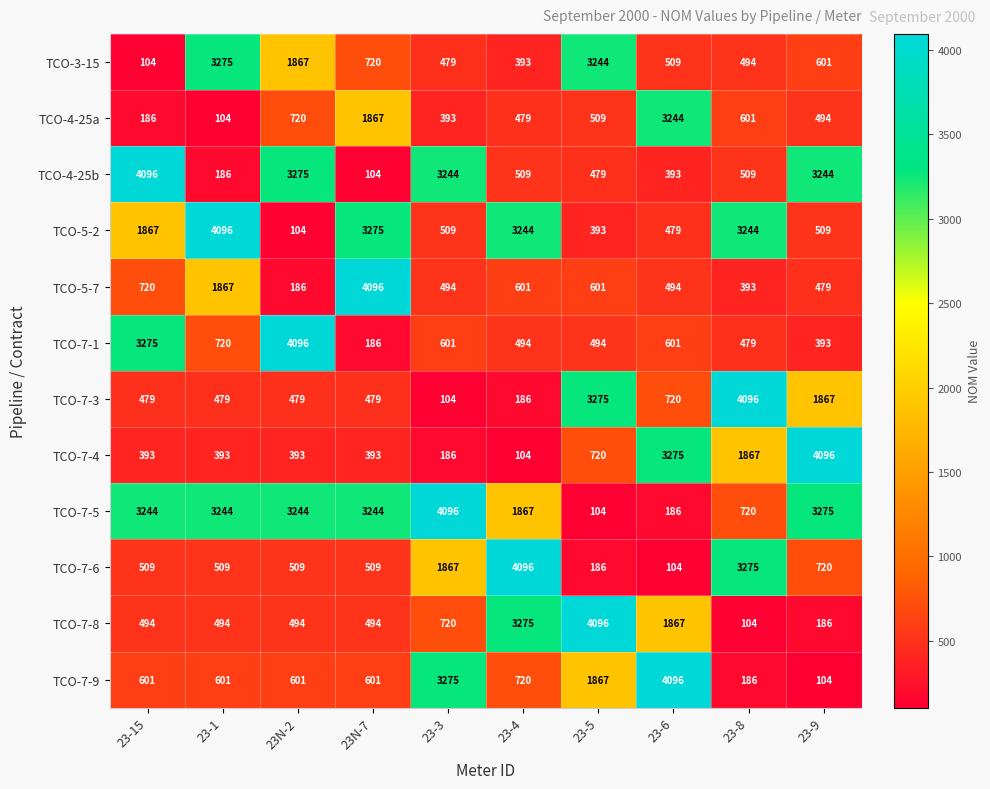

Between 23-15 and 23-6, which series saw the biggest shift?

TCO-4-25b